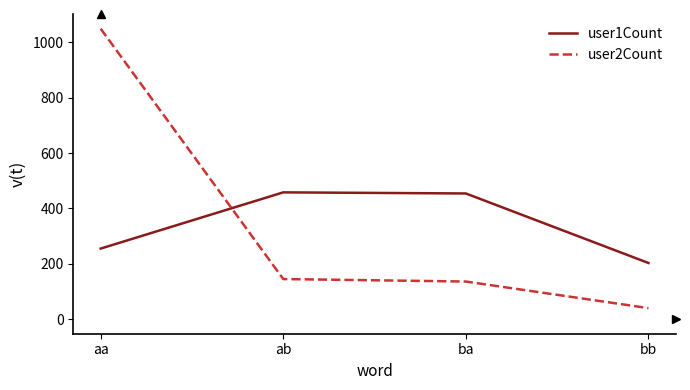

What is the sum of all user1Count values?

1370